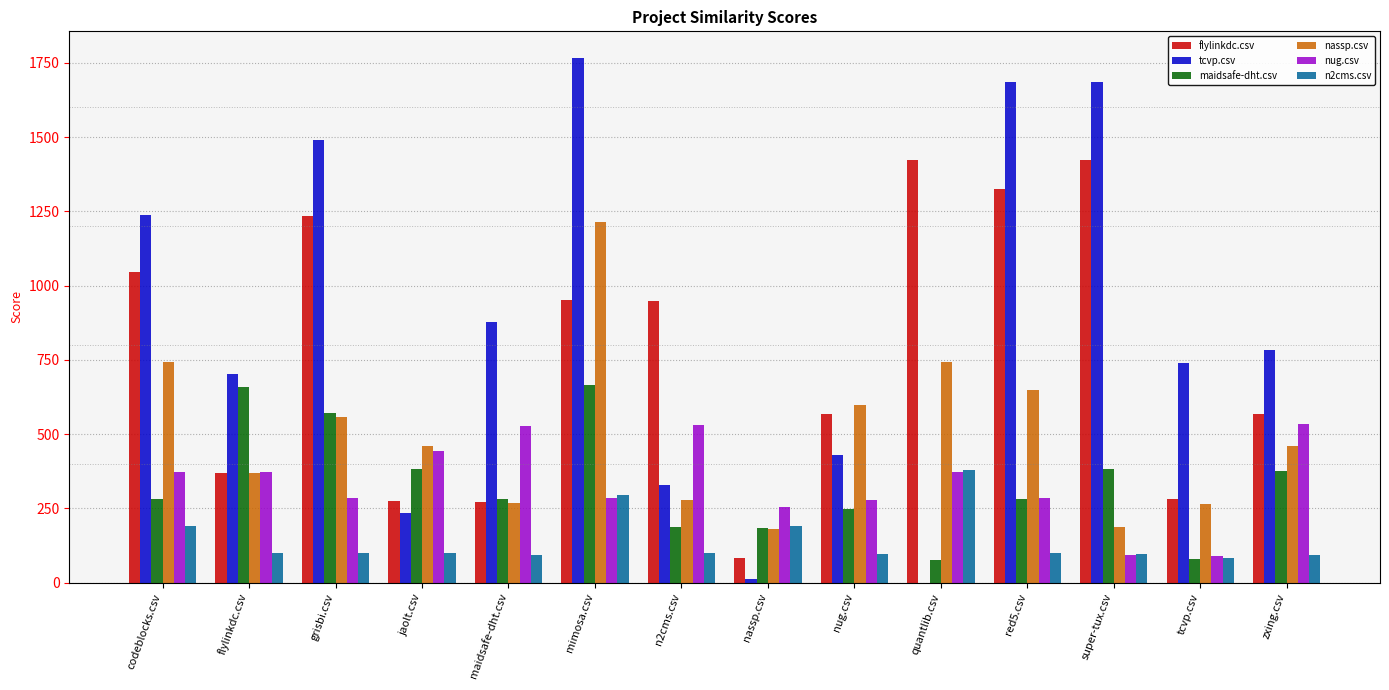

The value of tcvp.csv at codeblocks.csv is 655.9. True or false?

False